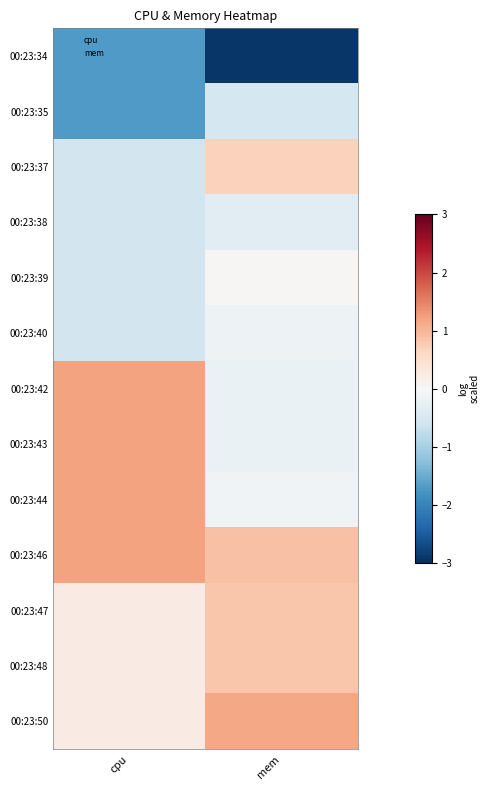

What is the maximum value shown in the chart?

1.2